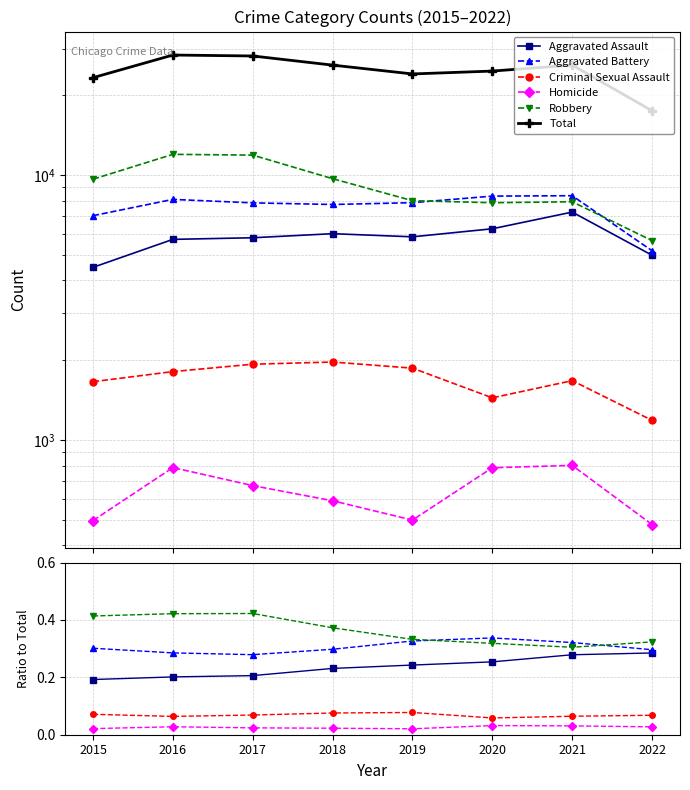

Reading left to right, extract all data points from this chart.

Aggravated Assault: 0.2	0.2	0.2	0.2	0.2	0.3	0.3	0.3
Aggravated Battery: 0.3	0.3	0.3	0.3	0.3	0.3	0.3	0.3
Criminal Sexual Assault: 0.1	0.1	0.1	0.1	0.1	0.1	0.1	0.1
Homicide: 0.0	0.0	0.0	0.0	0.0	0.0	0.0	0.0
Robbery: 0.4	0.4	0.4	0.4	0.3	0.3	0.3	0.3
Total: 23290.0	28353.0	28120.0	25971.0	24054.0	24663.0	25983.0	17466.0